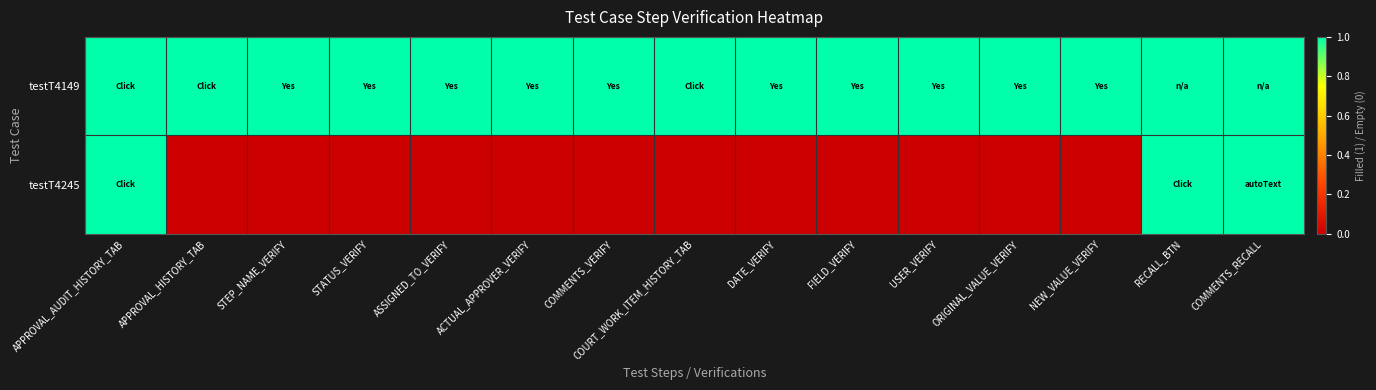

How many categories are shown in the chart?

15